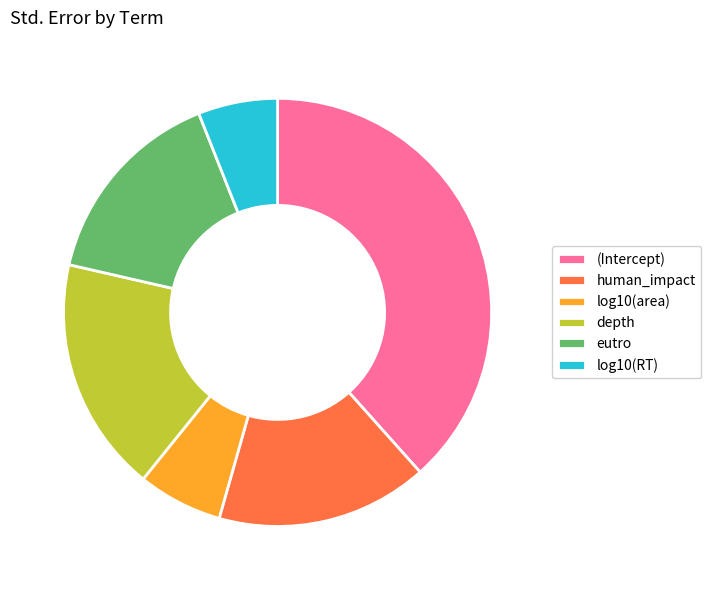

Which has a higher value, human_impact or (Intercept)?

(Intercept)